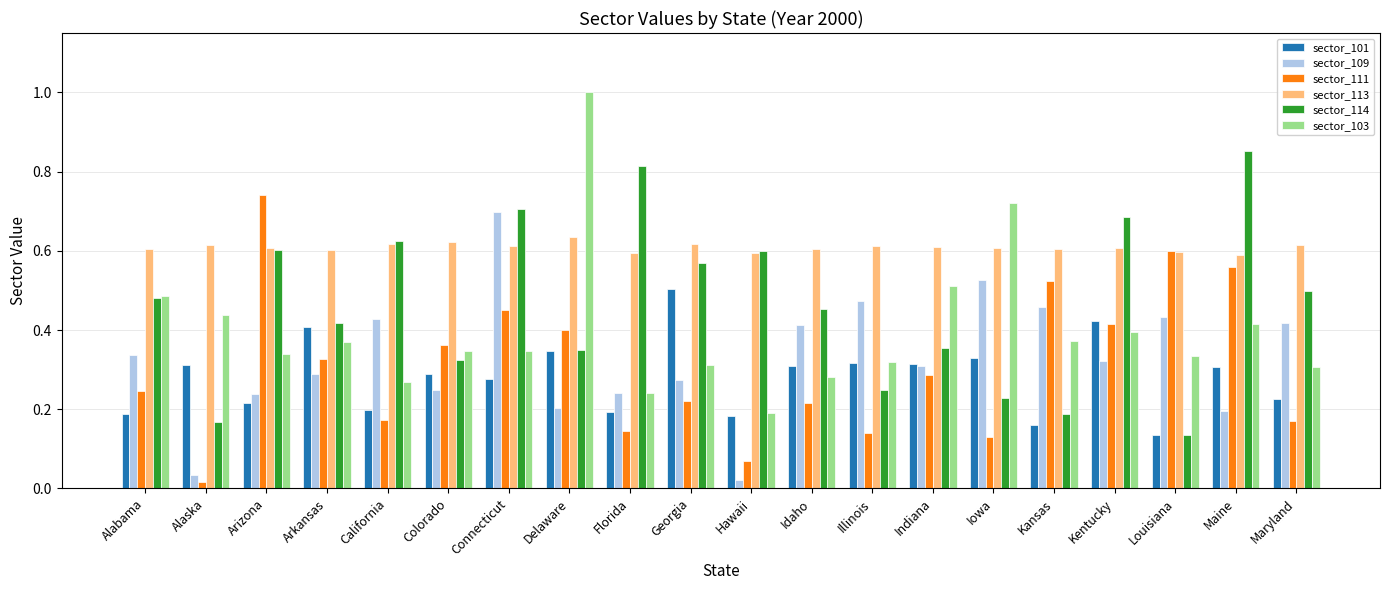

True or false: sector_109 has a value of 0.6 at Idaho.

False